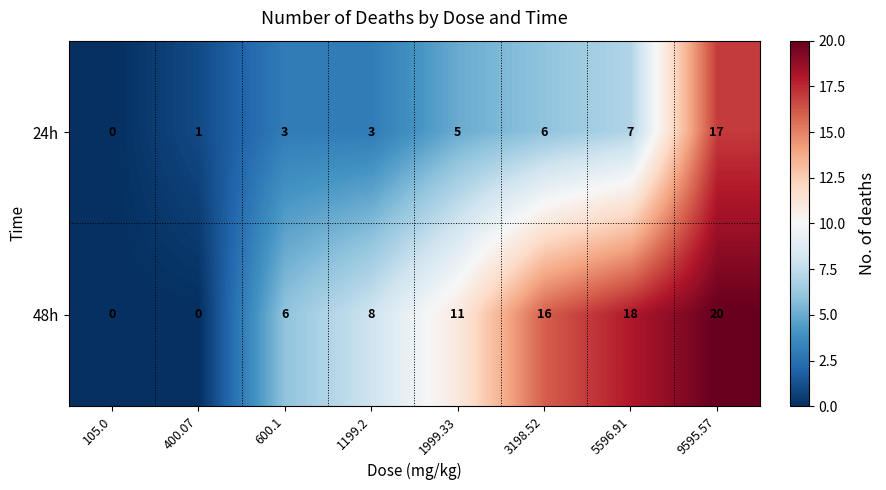

How many distinct data groups are displayed?

2